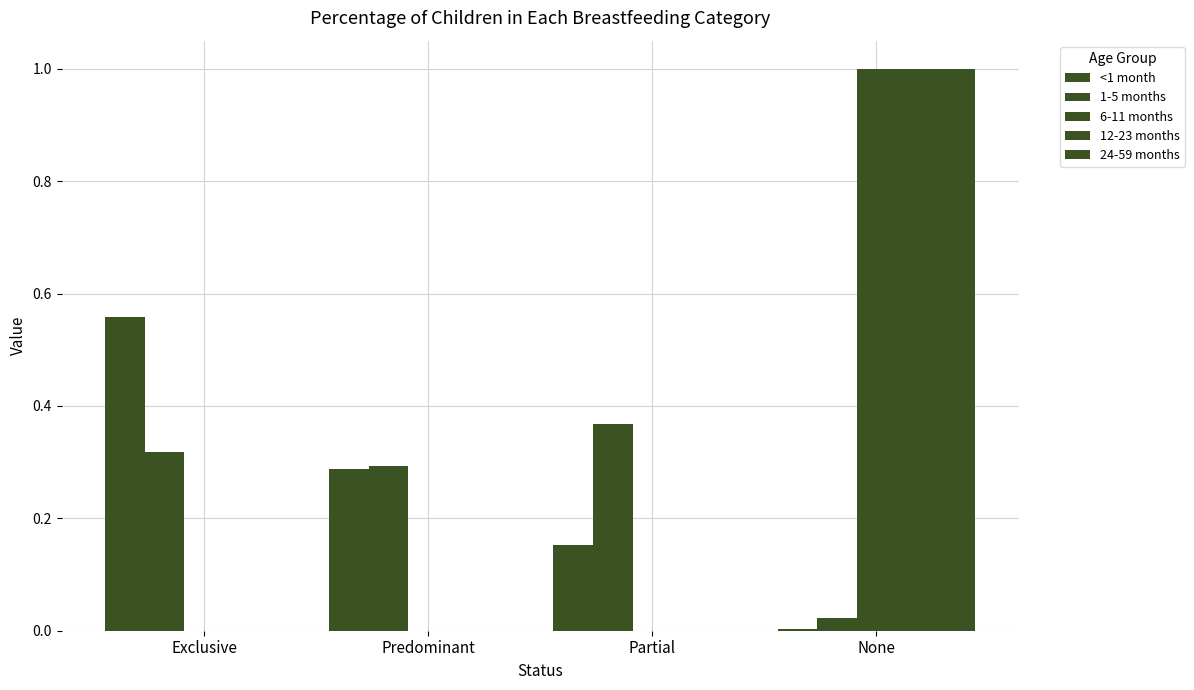

Are the bars horizontal?

No